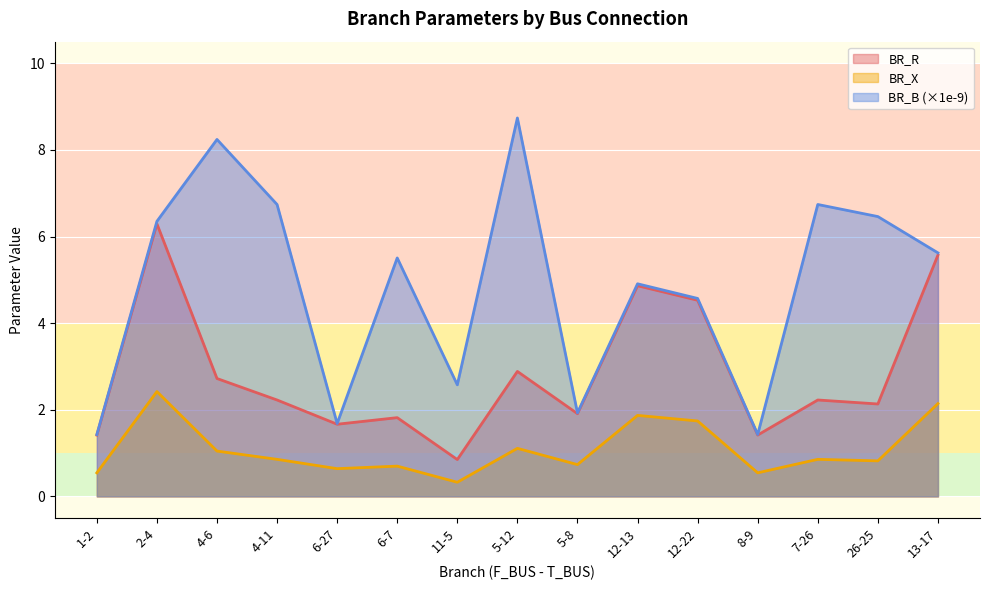

What is the difference between the maximum and minimum values in the BR_B_scaled series?

7.3